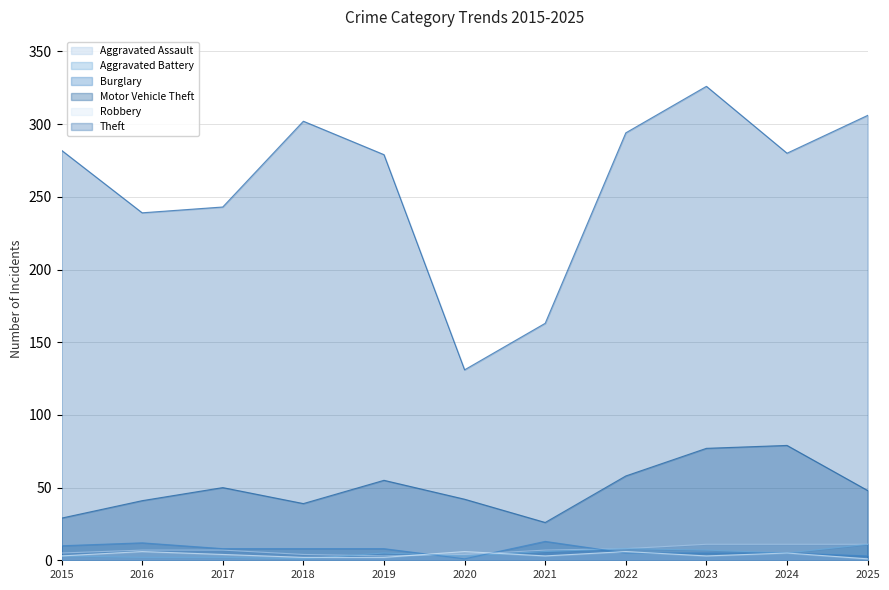

The value of Burglary at 2018 is 8. True or false?

True